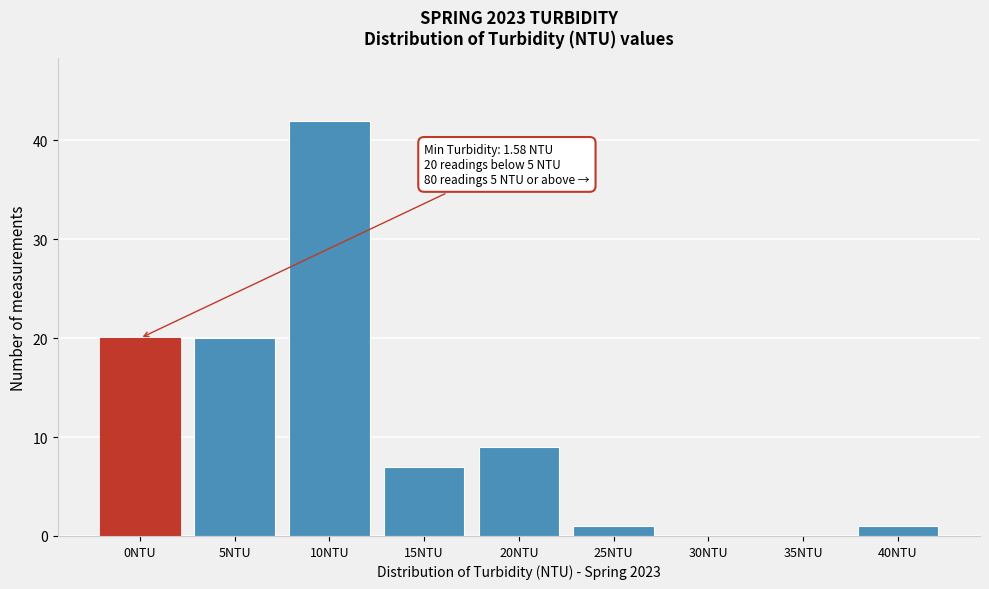

Reading right to left, extract all data points from this chart.

40NTU=1	35NTU=0	30NTU=0	25NTU=1	20NTU=9	15NTU=7	10NTU=42	5NTU=20	0NTU=20